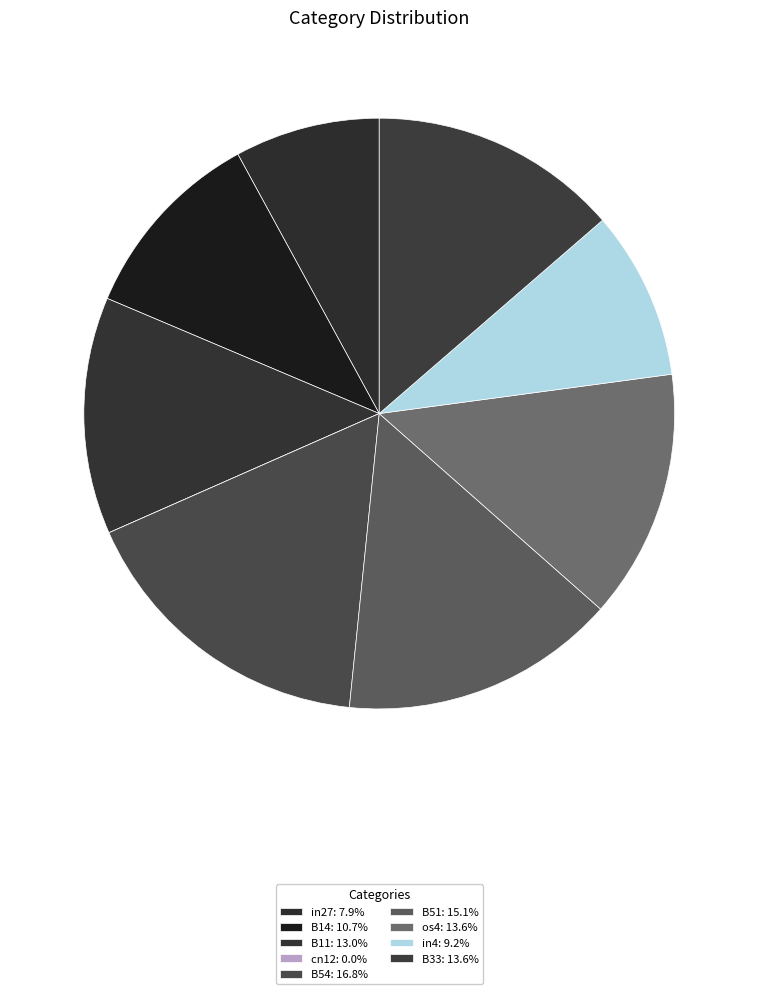

What portion of the pie excludes in27?

92.1%